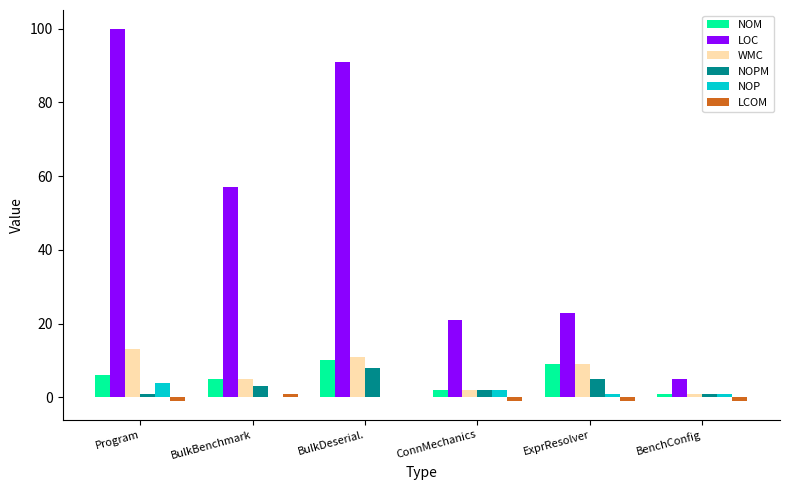

How many data points does each series have?

6